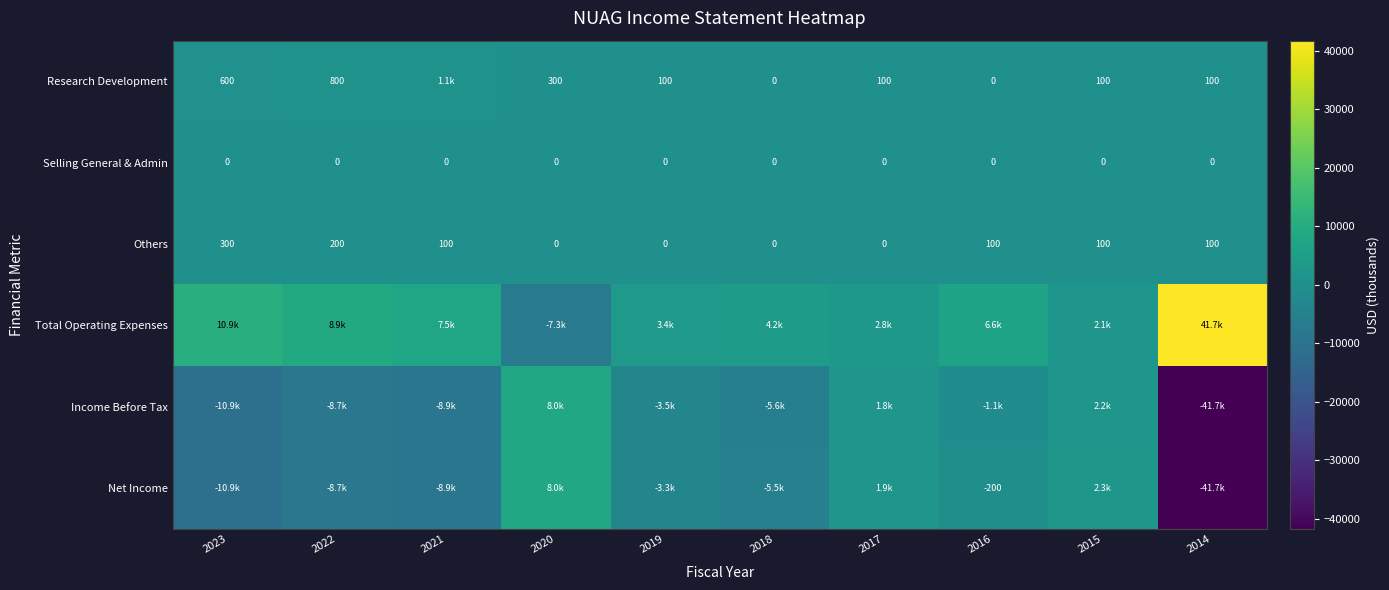

The Others series shows 26 at 2021. True or false?

False